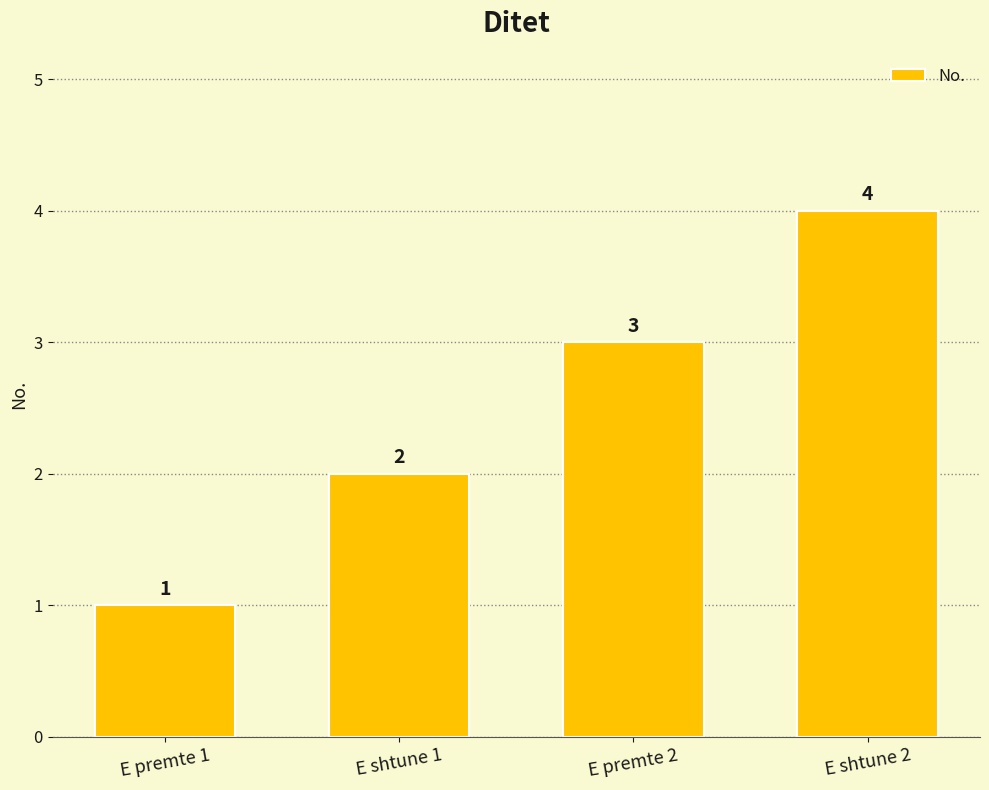

Reading right to left, transcribe all the data shown in this chart.

4	3	2	1